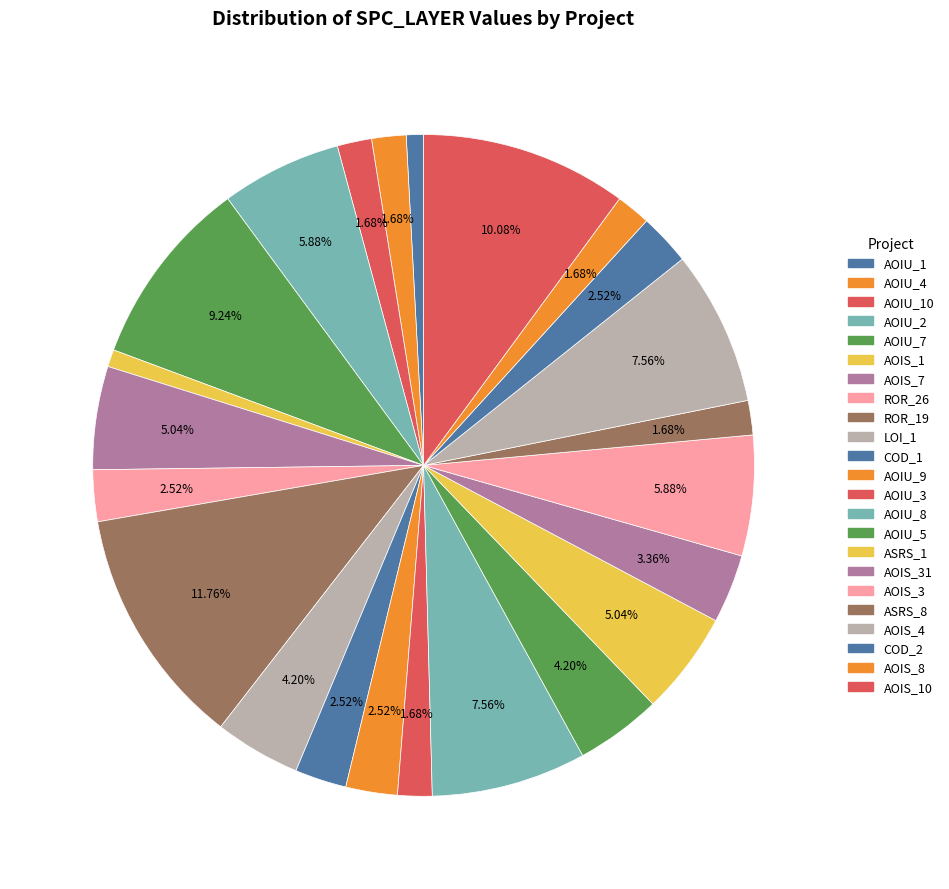

Which category has the biggest portion of the pie?

DailyLimit.Account.ROR_19